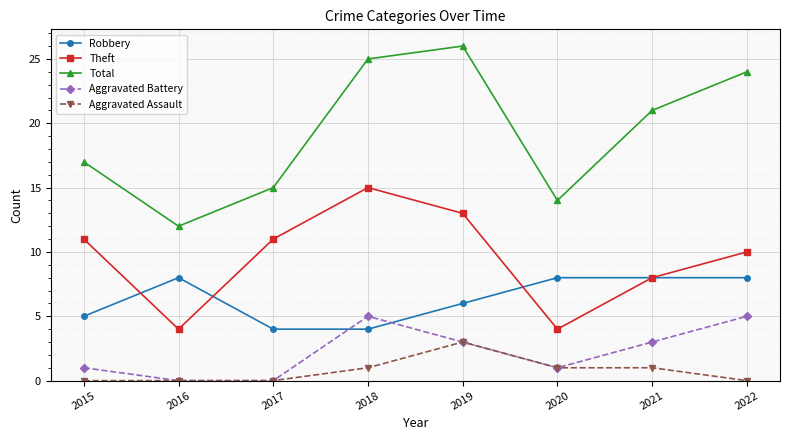

What is the difference between the maximum and minimum values in the Theft series?

11